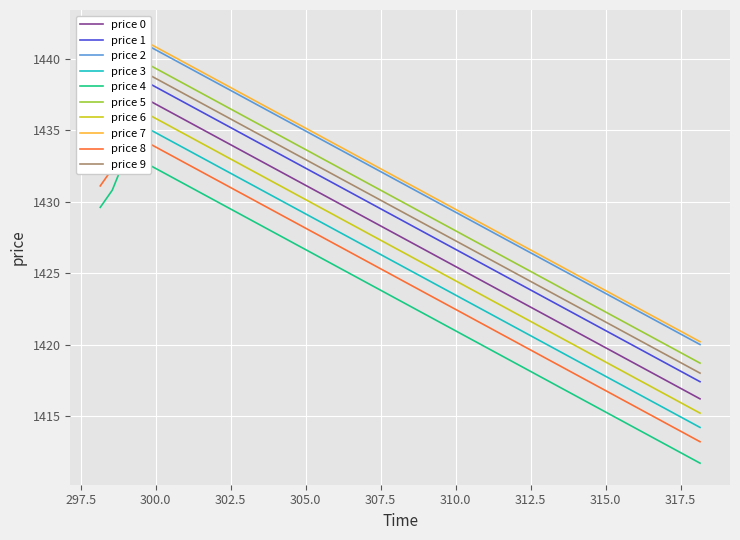

What is the label of the 4th point from the left?

318.15